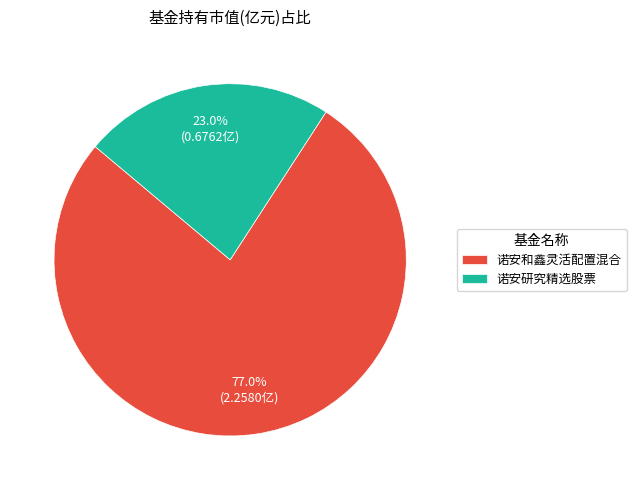

Between 诺安和鑫灵活配置混合 and 诺安研究精选股票, which is larger?

诺安和鑫灵活配置混合